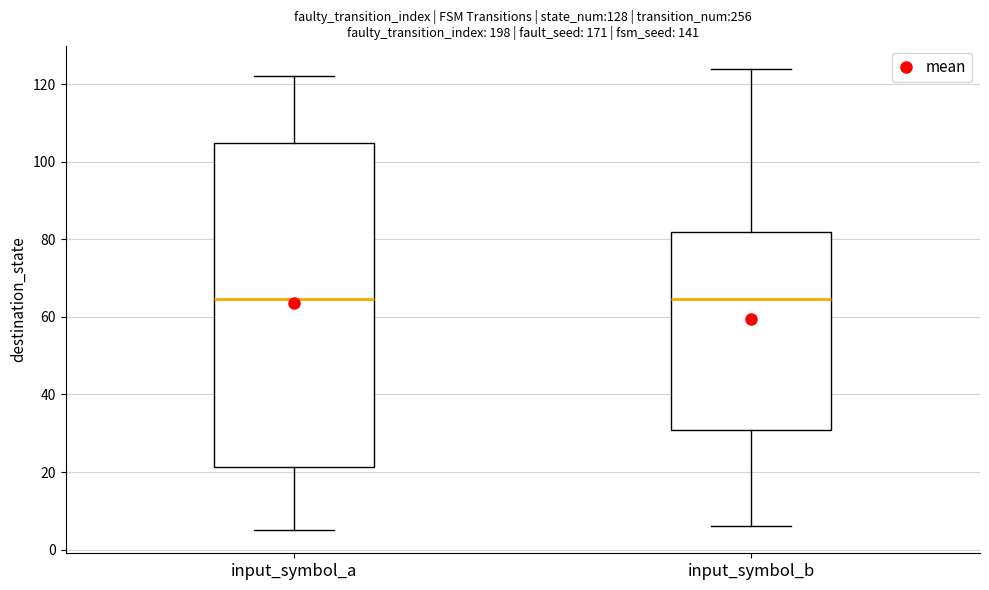

Which box is the tallest, from its lower edge to its upper edge?

input_symbol_a